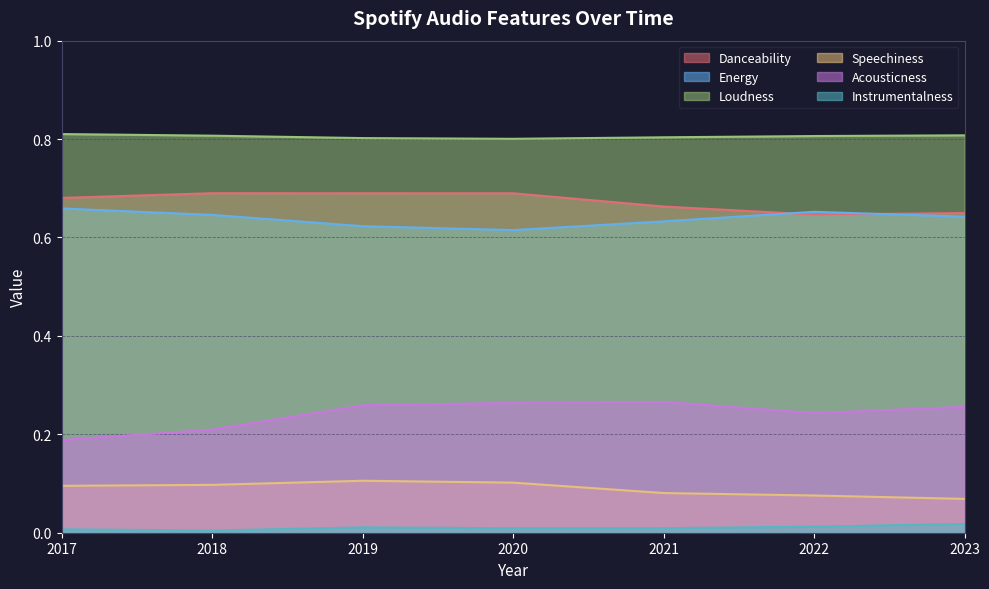

Which series changed the most between 2018 and 2023?

Acousticness